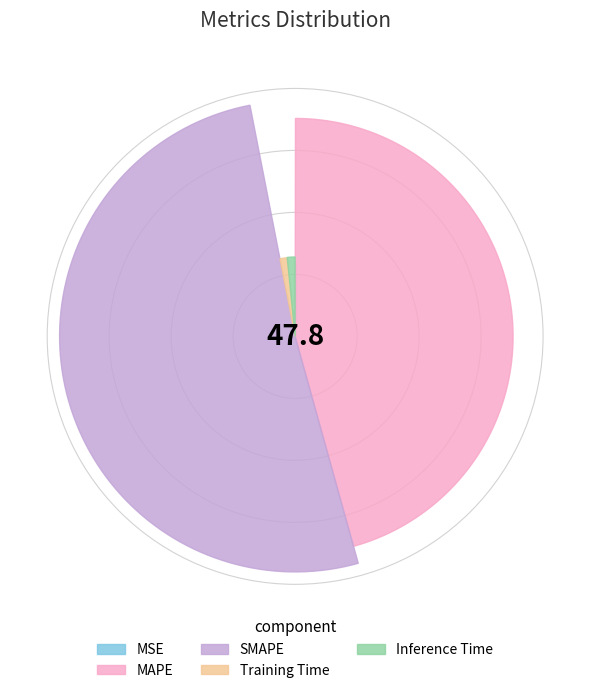

How many slices are in this pie chart?

5